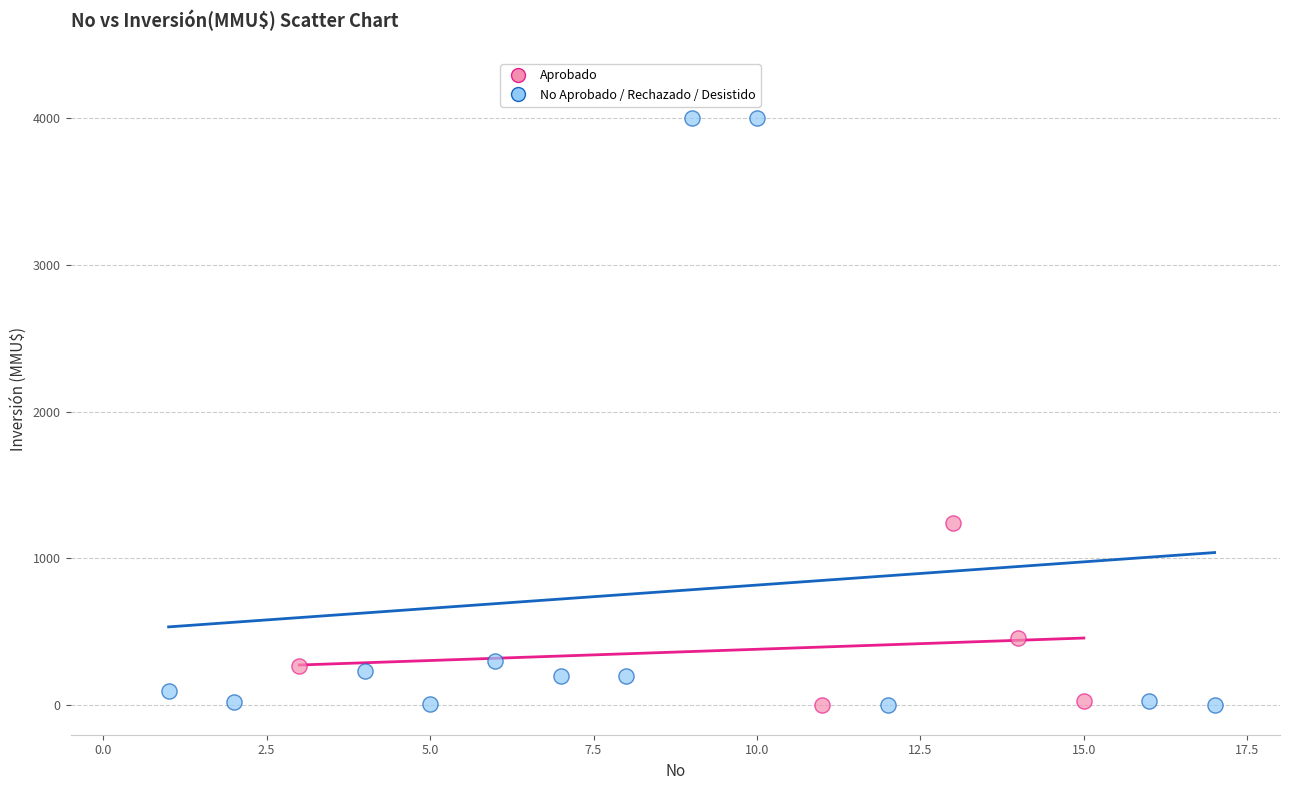

Which series contains the highest Y value?

No Aprobado / Rechazado / Desistido